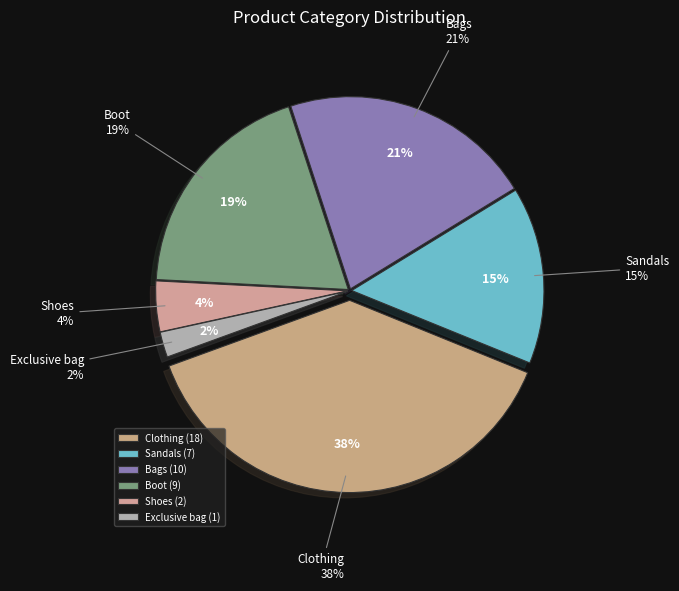

What is the ratio of the value at Shoes to the value at Exclusive bag?

2.0